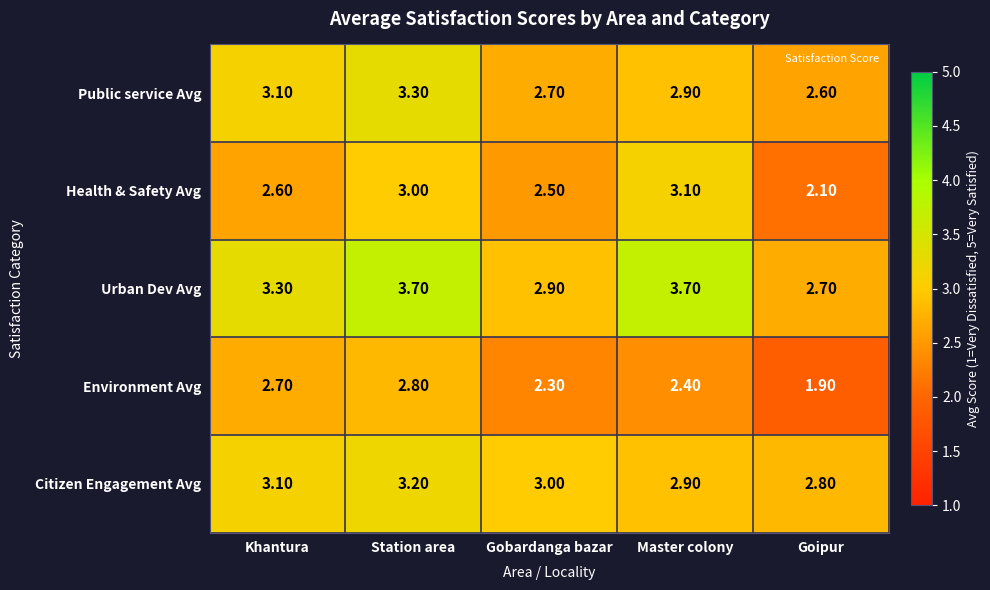

How many series are shown in this chart?

5